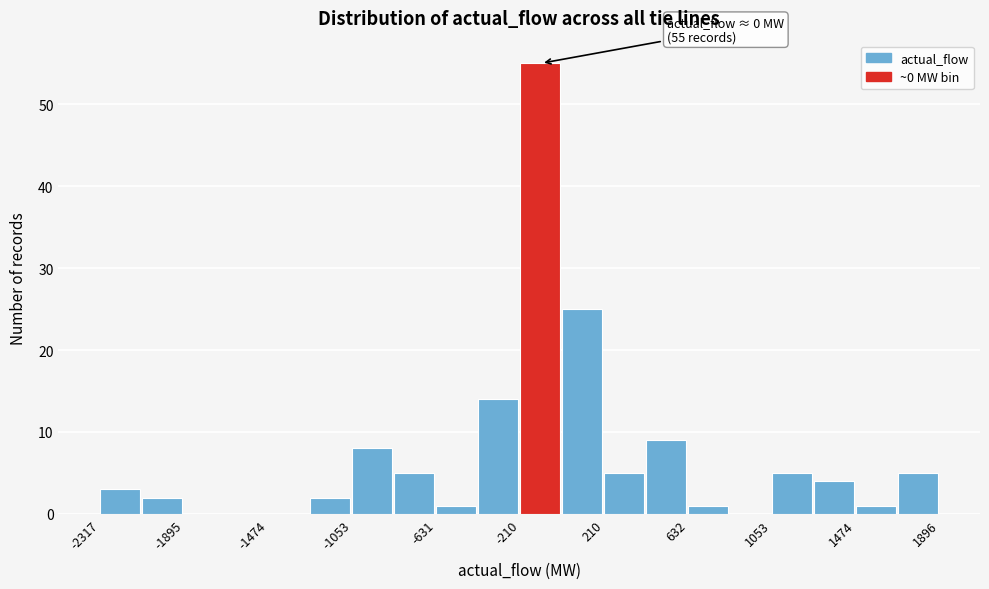

Over which range of the x-axis is the bar tallest?

-200 to 0